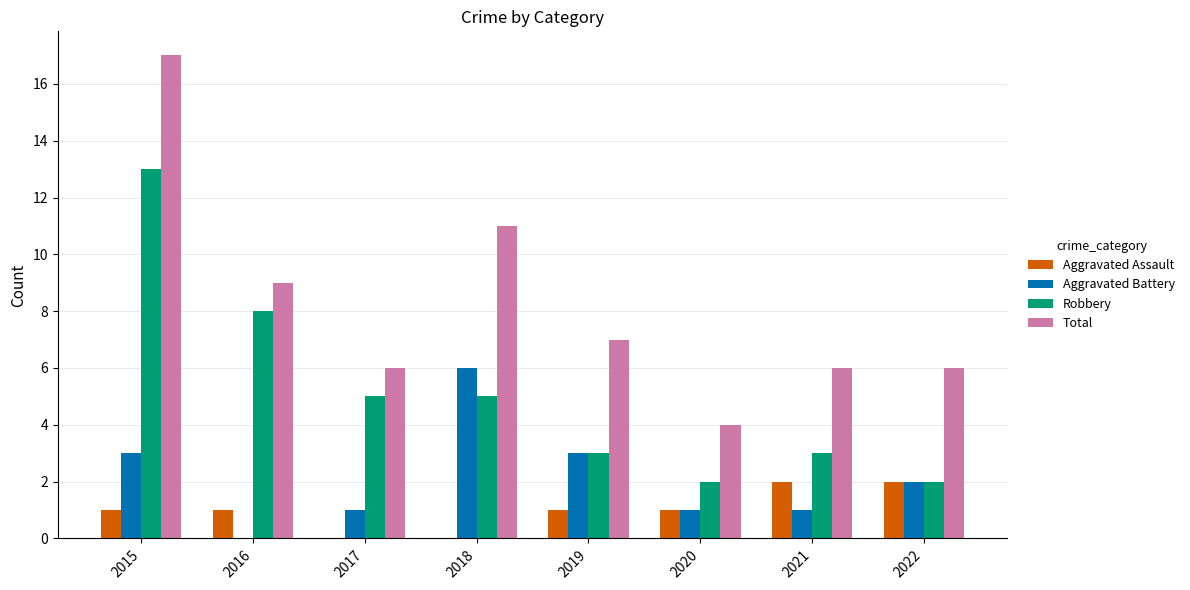

The Aggravated Assault series shows 1 at 2019. True or false?

True